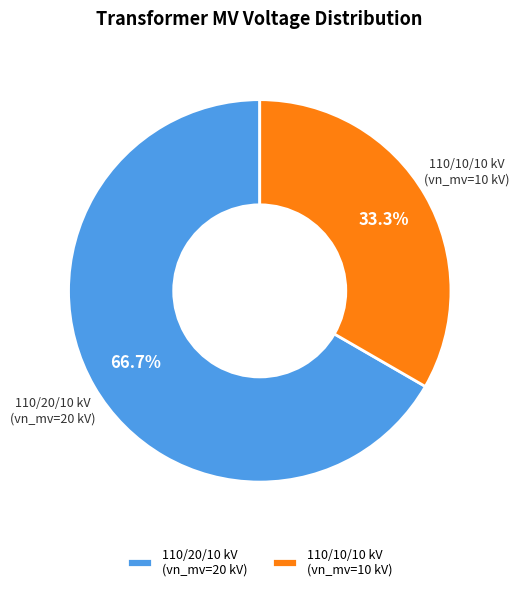

How many segments does this pie chart have?

2